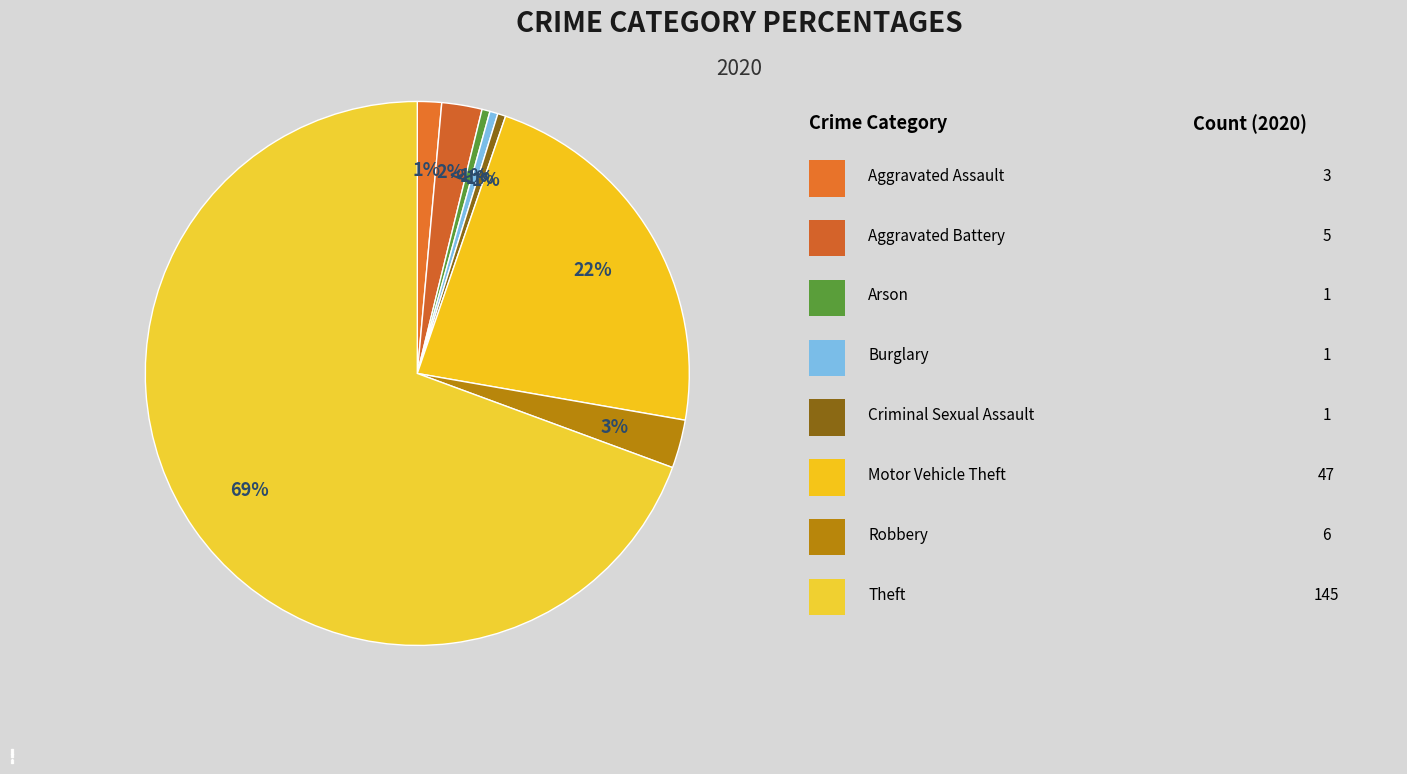

To the nearest percent, what is the average slice percentage?

12%